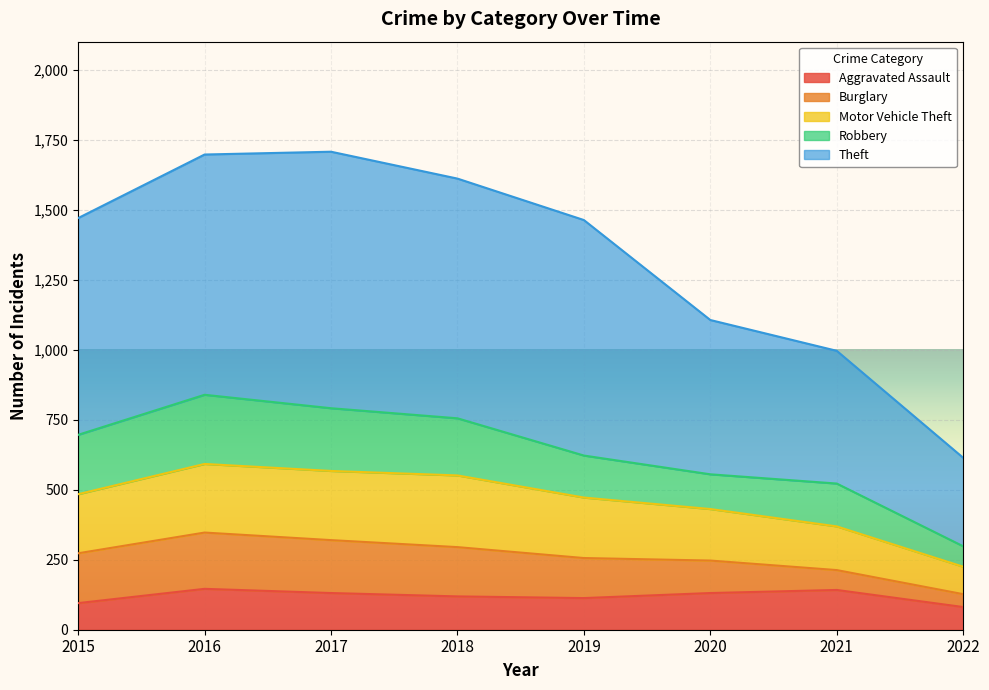

True or false: Theft has a value of 487 at 2021.

False